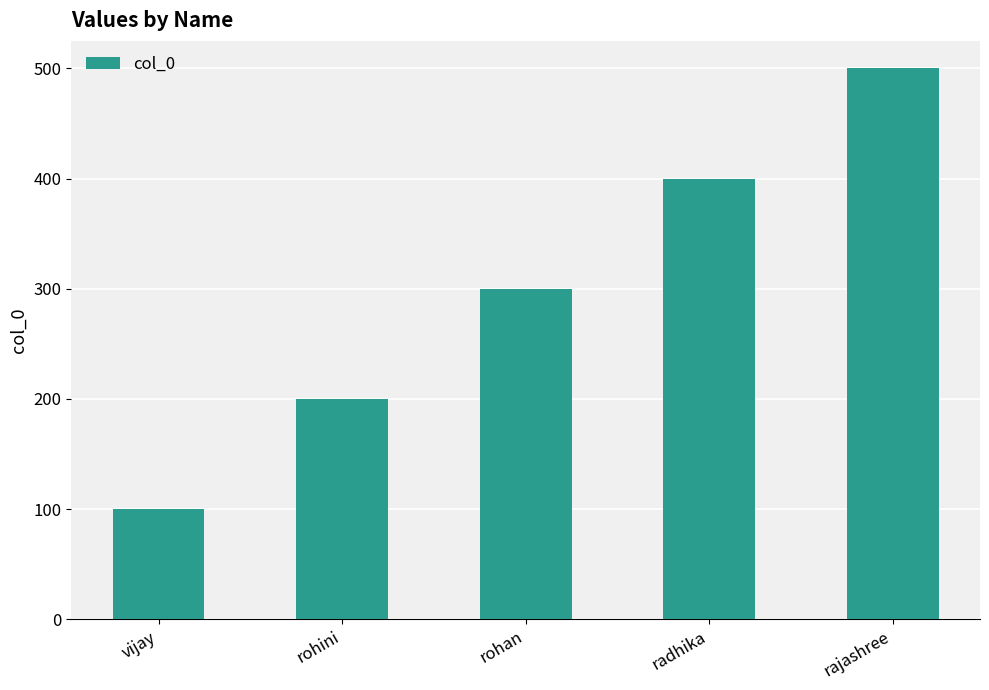

Which has a higher value, rohan or rohini?

rohan